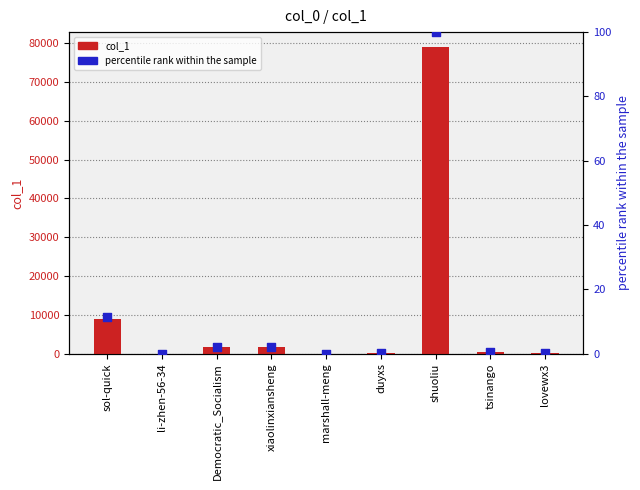

Which series has the widest spread of Y values?

col_1